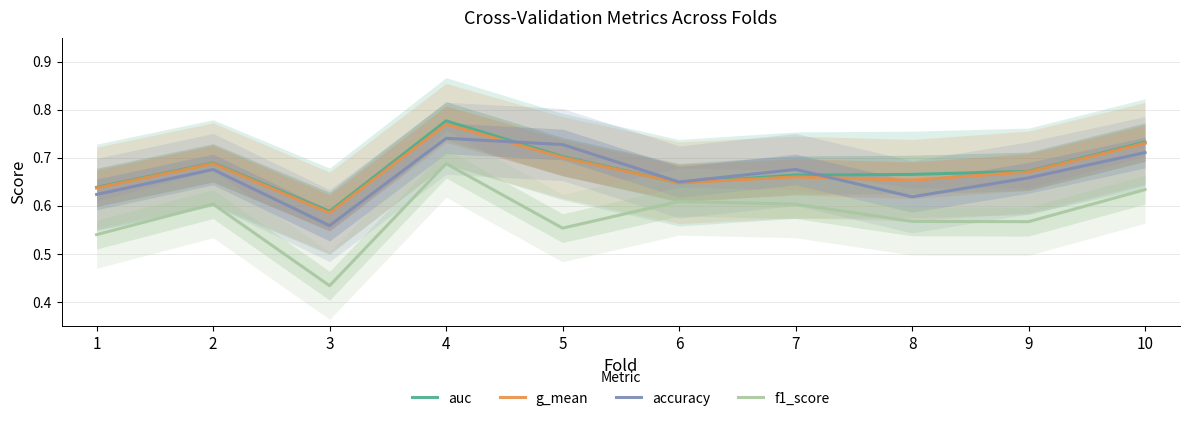

Rank the series at 7 from highest to lowest value.

accuracy, auc, g_mean, f1_score